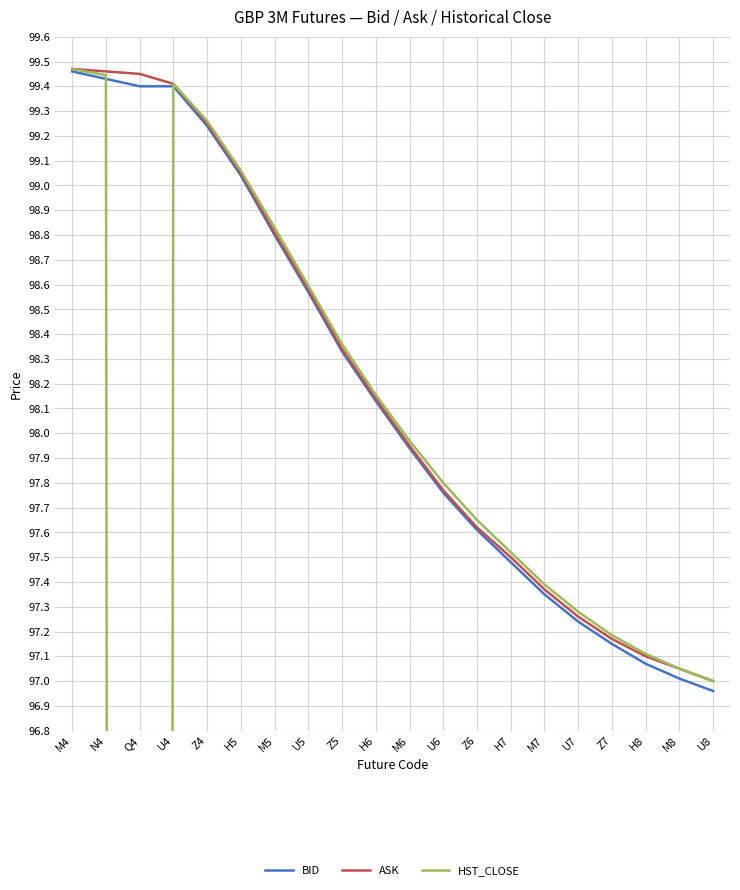

True or false: HST_CLOSE has a value of 97.3 at U7.

True